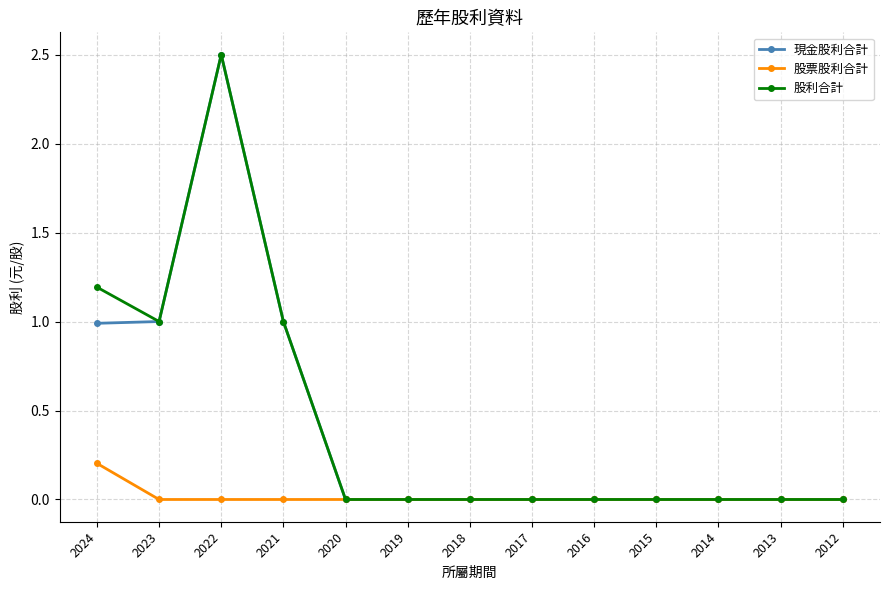

At which category does 股利合計 reach its first local peak?

2022